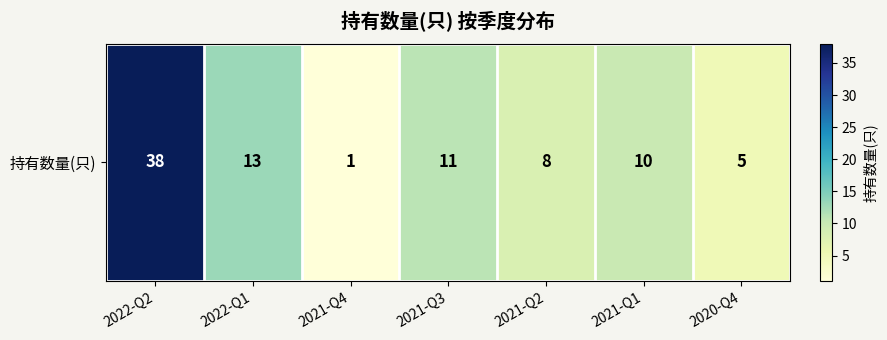

Count the number of data series in this chart.

1